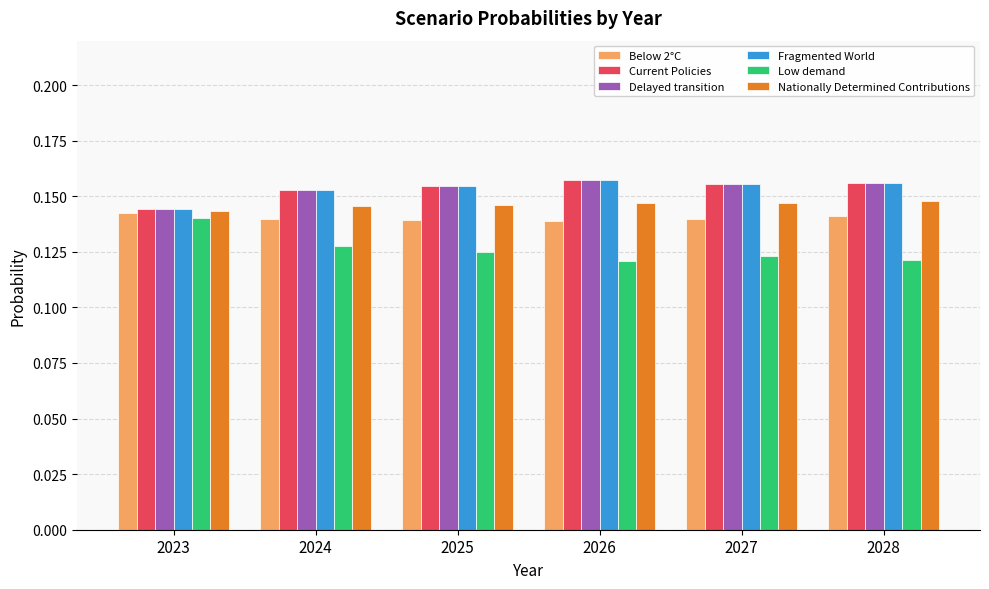

Which category has the lowest value in the Current Policies series?

2023